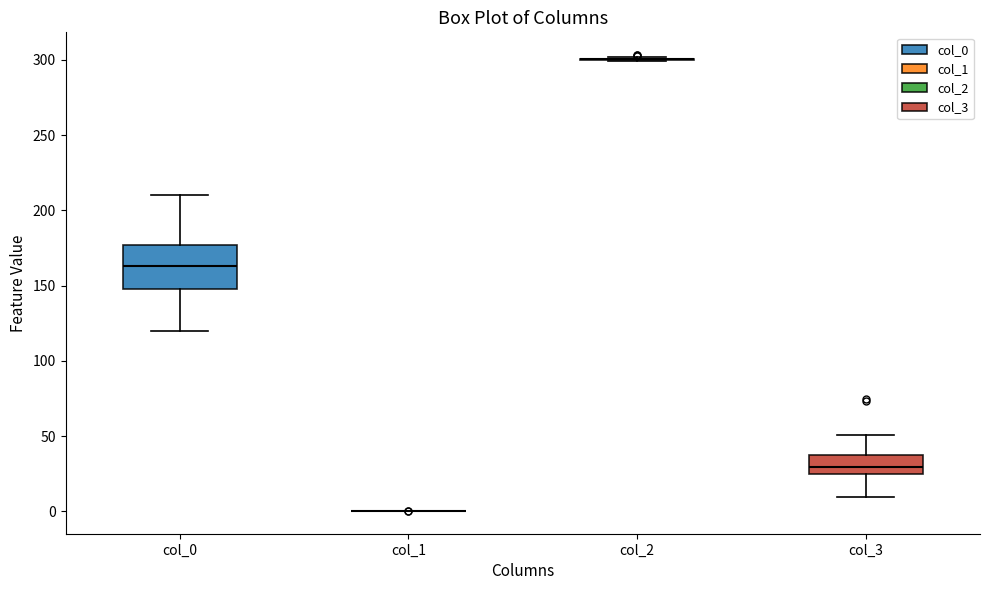

Comparing the boxes themselves (not the whiskers), which one is the tallest?

col_0